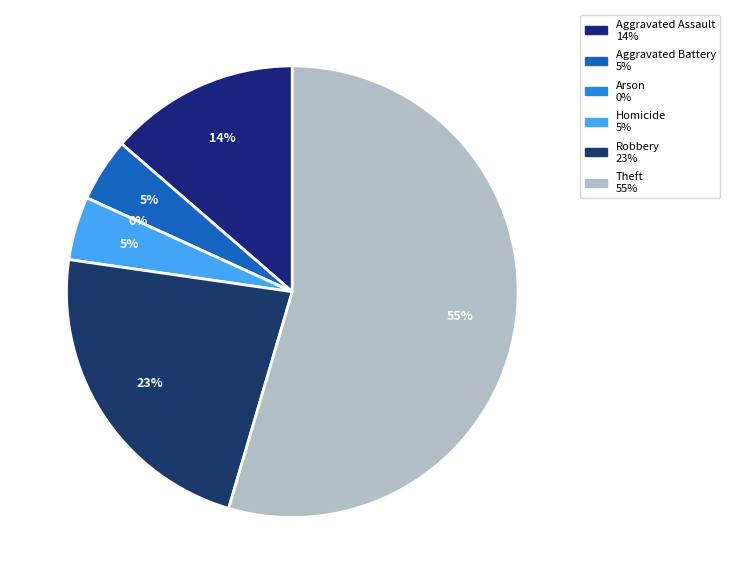

True or false: Aggravated Battery accounts for 5% of the total.

True